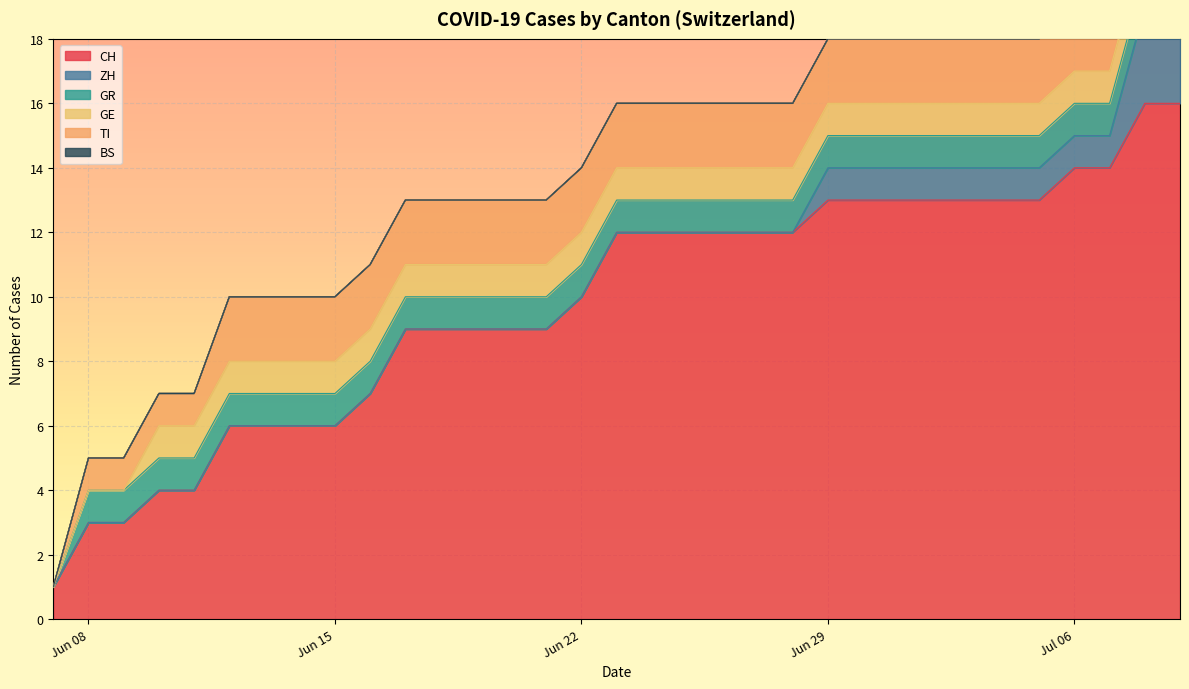

Reading right to left, transcribe all the data shown in this chart.

CH: 32=16	31=16	30=14	29=14	28=13	27=13	26=13	25=13	24=13	23=13	22=13	21=12	20=12	19=12	18=12	17=12	16=12	15=10	14=9	13=9	12=9	11=9	10=9	9=7	8=6	7=6	6=6	5=6	4=4	3=4	2=3	1=3	0=1
ZH: 32=3	31=3	30=1	29=1	28=1	27=1	26=1	25=1	24=1	23=1	22=1	21=0	20=0	19=0	18=0	17=0	16=0	15=0	14=0	13=0	12=0	11=0	10=0	9=0	8=0	7=0	6=0	5=0	4=0	3=0	2=0	1=0	0=0
GR: 32=1	31=1	30=1	29=1	28=1	27=1	26=1	25=1	24=1	23=1	22=1	21=1	20=1	19=1	18=1	17=1	16=1	15=1	14=1	13=1	12=1	11=1	10=1	9=1	8=1	7=1	6=1	5=1	4=1	3=1	2=1	1=1	0=0
GE: 32=1	31=1	30=1	29=1	28=1	27=1	26=1	25=1	24=1	23=1	22=1	21=1	20=1	19=1	18=1	17=1	16=1	15=1	14=1	13=1	12=1	11=1	10=1	9=1	8=1	7=1	6=1	5=1	4=1	3=1	2=0	1=0	0=0
TI: 32=2	31=2	30=2	29=2	28=2	27=2	26=2	25=2	24=2	23=2	22=2	21=2	20=2	19=2	18=2	17=2	16=2	15=2	14=2	13=2	12=2	11=2	10=2	9=2	8=2	7=2	6=2	5=2	4=1	3=1	2=1	1=1	0=0
BS: 32=0	31=0	30=0	29=0	28=0	27=0	26=0	25=0	24=0	23=0	22=0	21=0	20=0	19=0	18=0	17=0	16=0	15=0	14=0	13=0	12=0	11=0	10=0	9=0	8=0	7=0	6=0	5=0	4=0	3=0	2=0	1=0	0=0